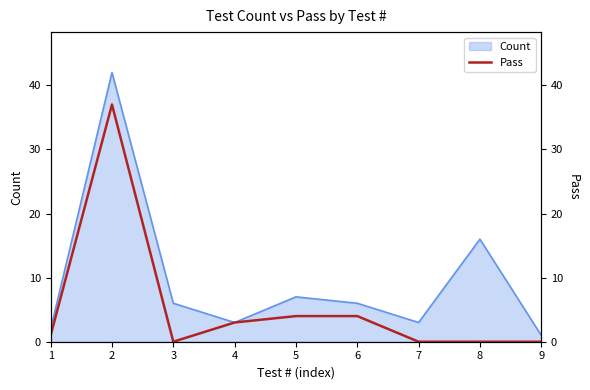

The chart shows a value of 1 at 1. True or false?

True